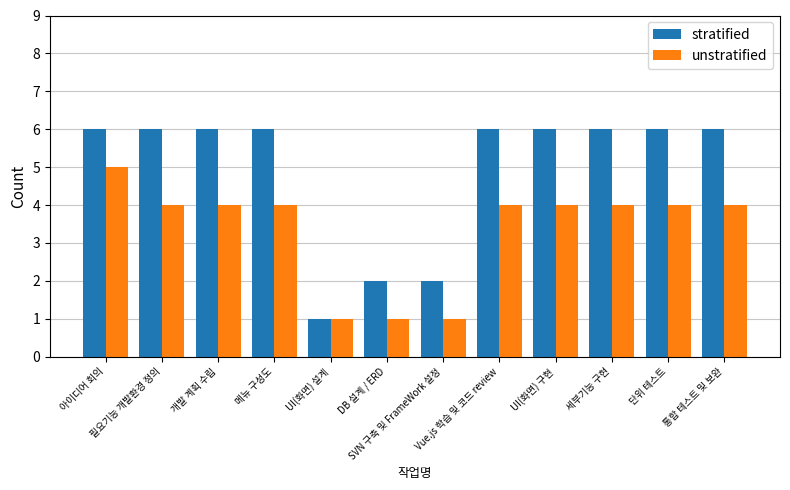

How many groups of bars are there?

12